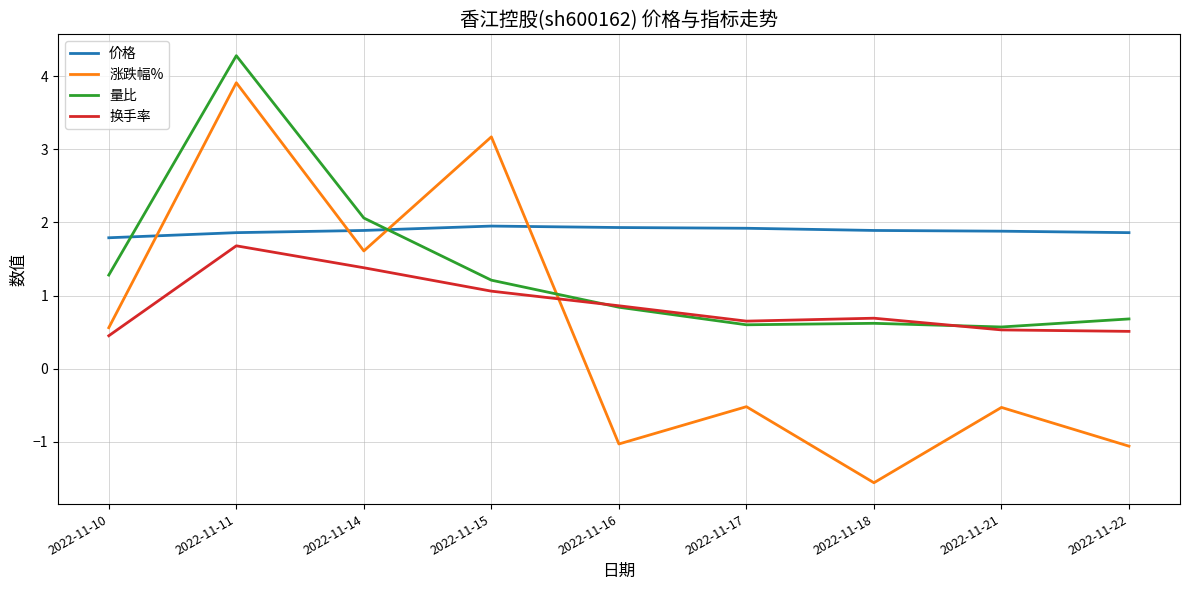

What is the total value across all series at 2022-11-16?

2.6